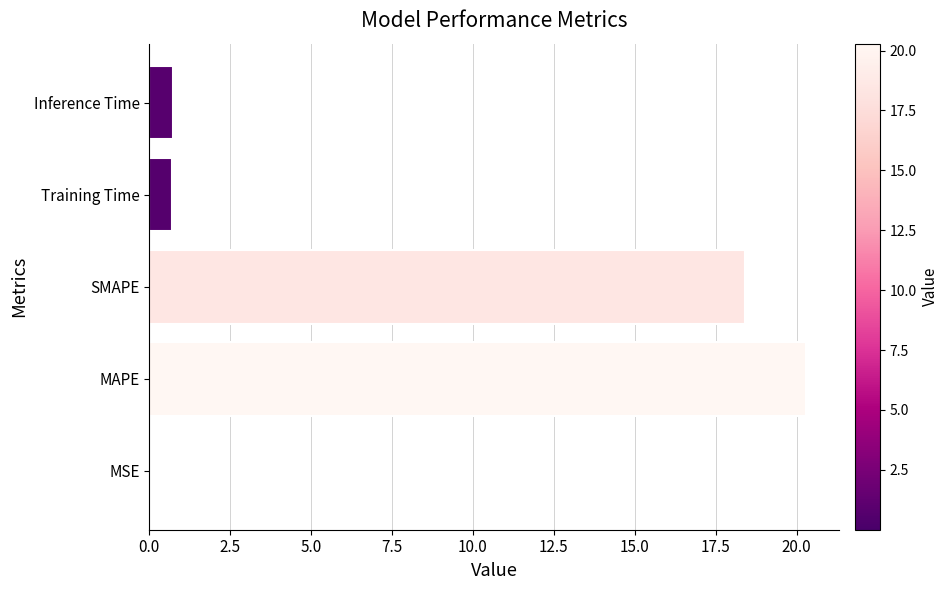

True or false: the data shows 35.8 at MAPE.

False